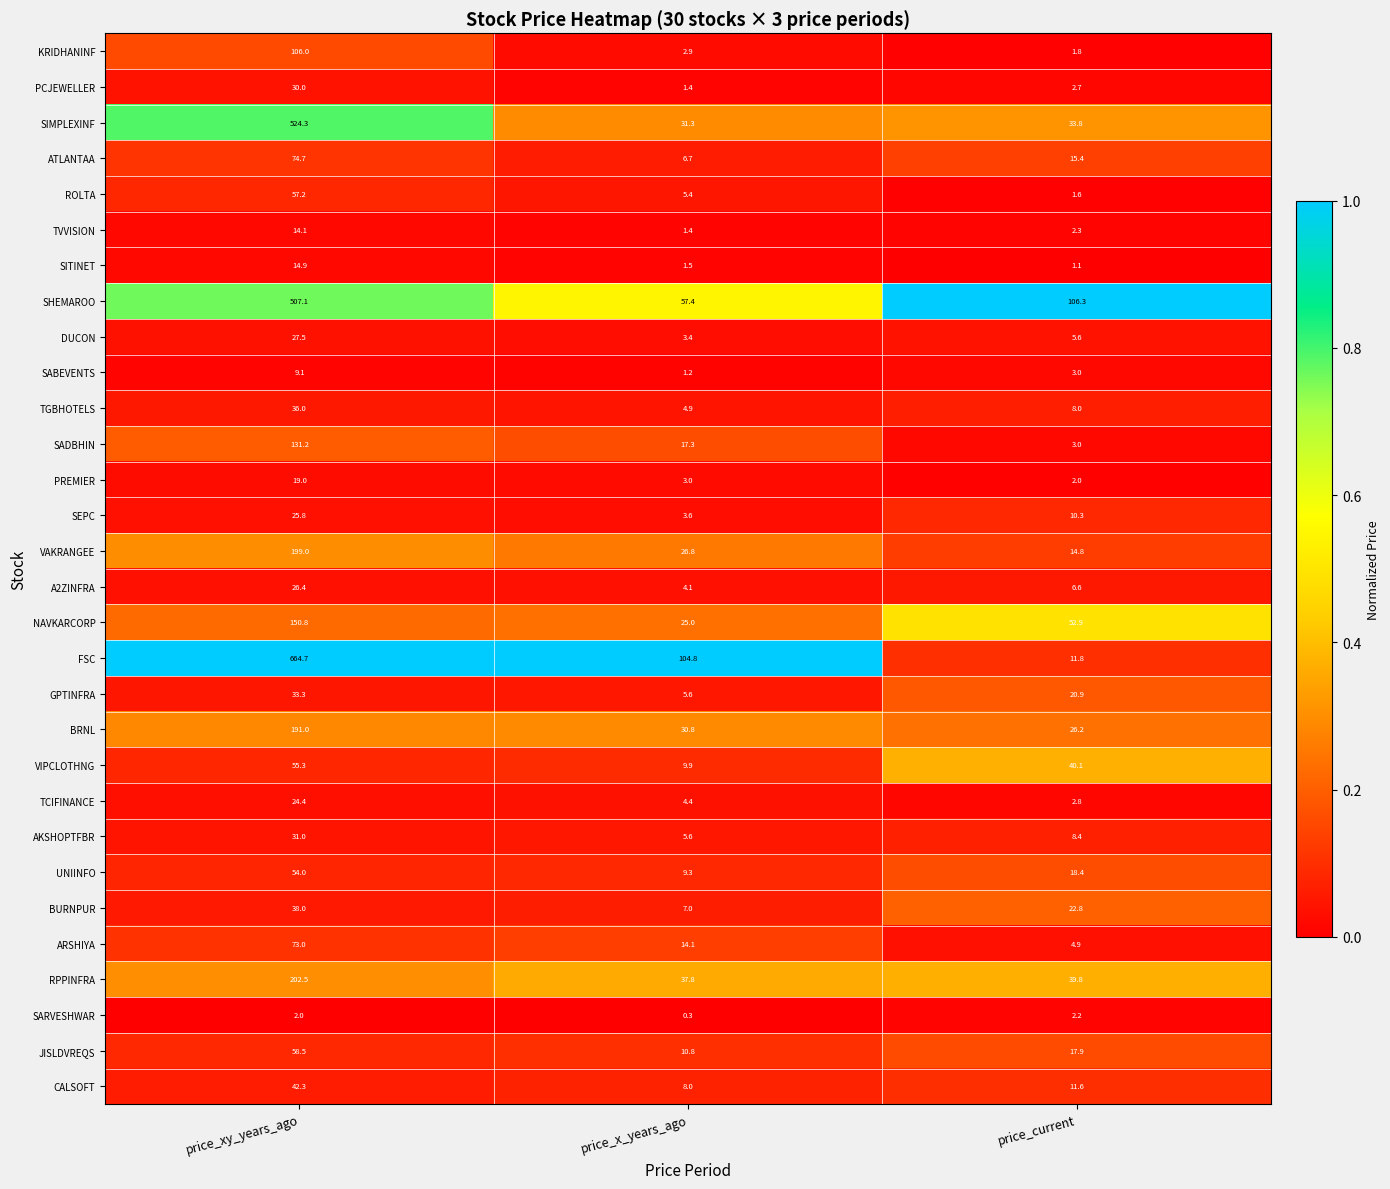

List the series in order of their peak value, highest first.

FSC, SIMPLEXINF, SHEMAROO, RPPINFRA, VAKRANGEE, BRNL, NAVKARCORP, SADBHIN, KRIDHANINF, ATLANTAA, ARSHIYA, JISLDVREQS, ROLTA, VIPCLOTHNG, UNIINFO, CALSOFT, BURNPUR, TGBHOTELS, GPTINFRA, AKSHOPTFBR, PCJEWELLER, DUCON, A2ZINFRA, SEPC, TCIFINANCE, PREMIER, SITINET, TVVISION, SABEVENTS, SARVESHWAR